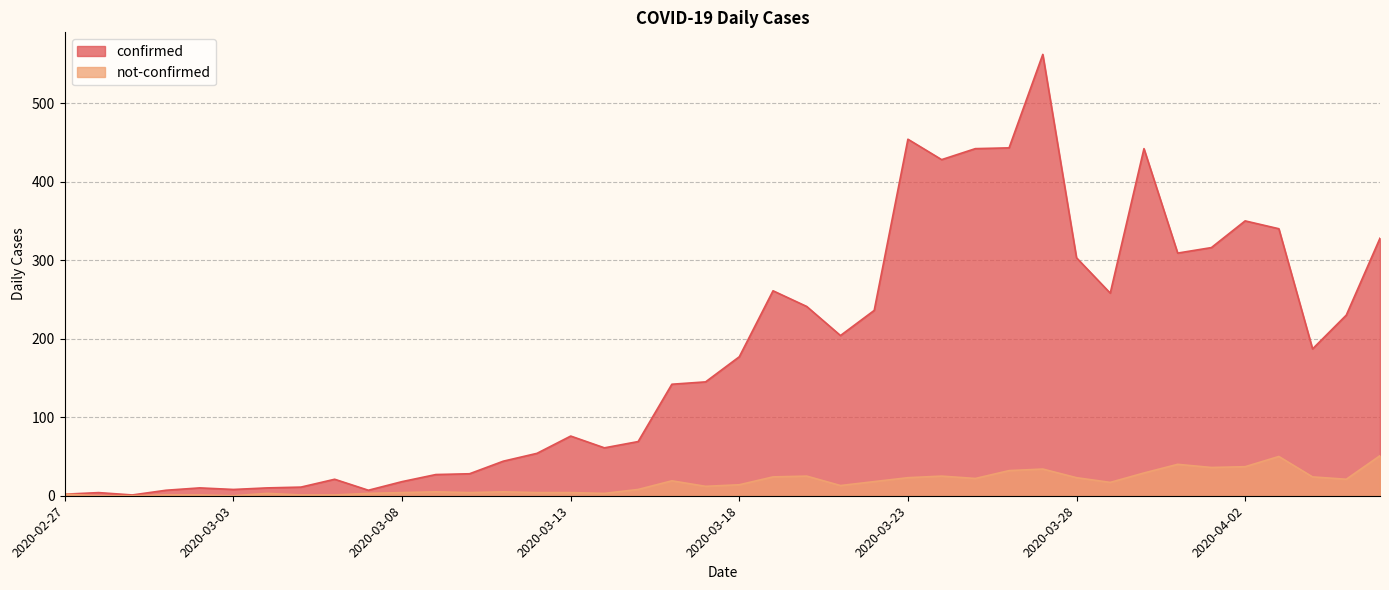

Reading left to right, extract all data points from this chart.

confirmed: 2	4	1	7	10	8	10	11	21	7	18	27	28	44	54	76	61	69	142	145	177	261	241	204	236	454	428	442	443	562	303	258	442	309	316	350	340	187	230	328
not-confirmed: 2	0	0	1	1	0	3	1	1	3	4	5	4	5	4	4	3	8	19	12	14	24	25	13	18	23	25	22	32	34	23	17	29	40	36	37	50	24	21	51